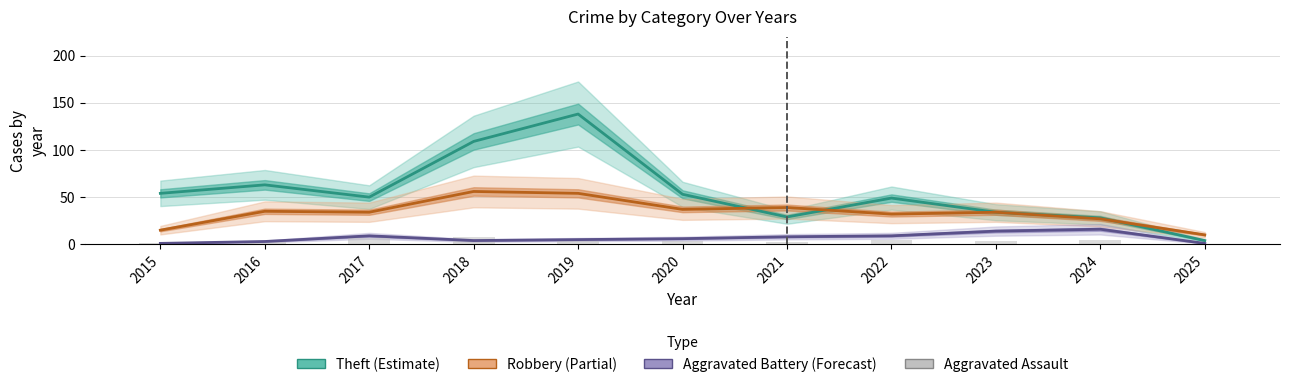

Between 2018 and 2025, which is larger?

2018